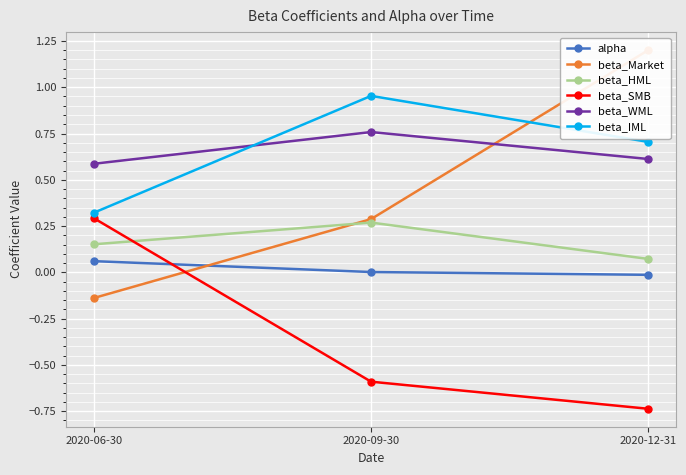

Which label corresponds to the largest value in the chart?

2020-12-31